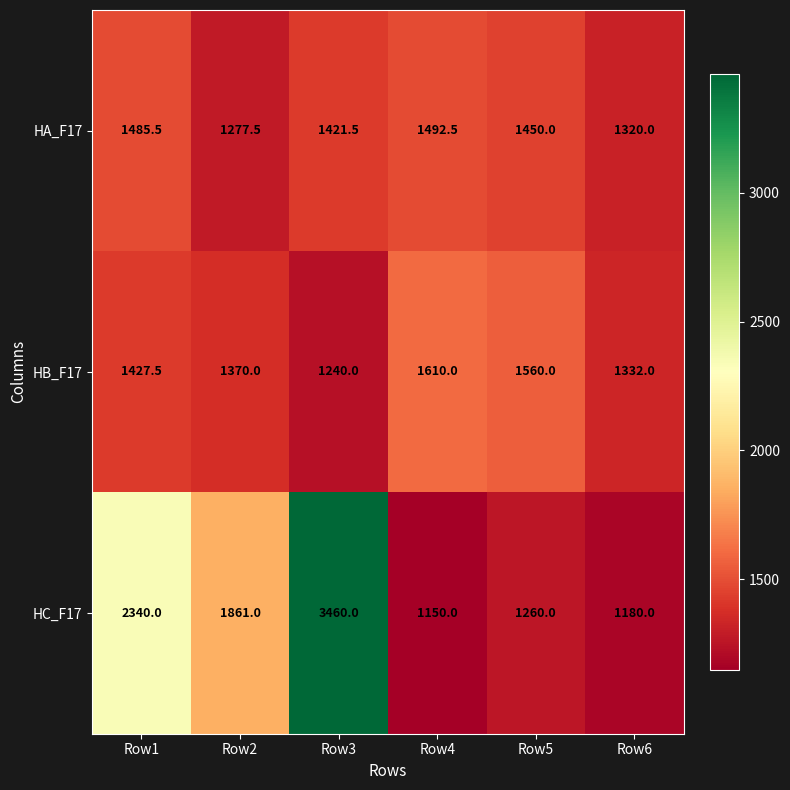

At which label does HC_F17 first exceed 1861?

Row1